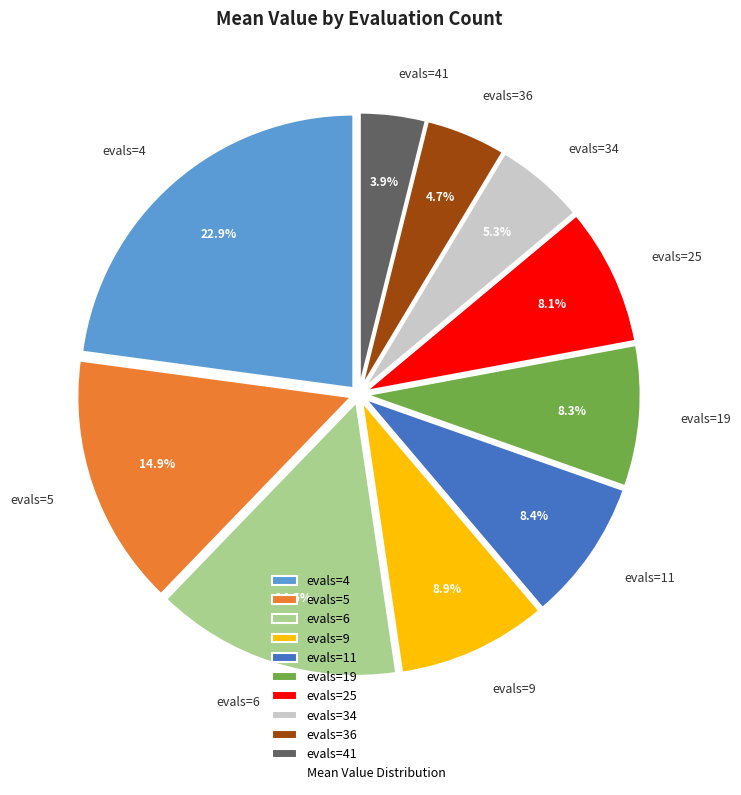

To the nearest percent, what is the difference between the largest and smallest slice percentages?

19%